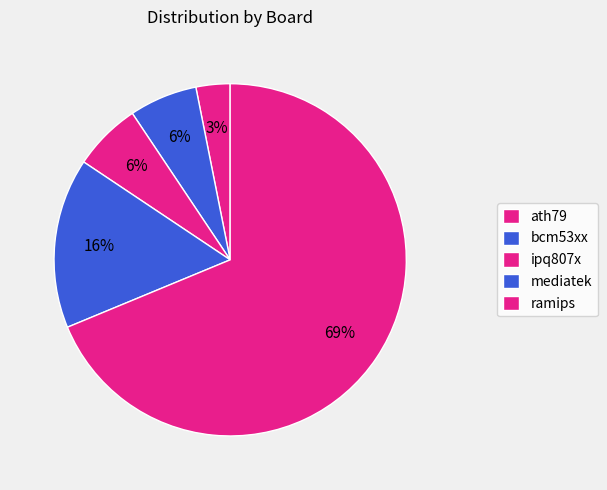

How many slices are in this pie chart?

5